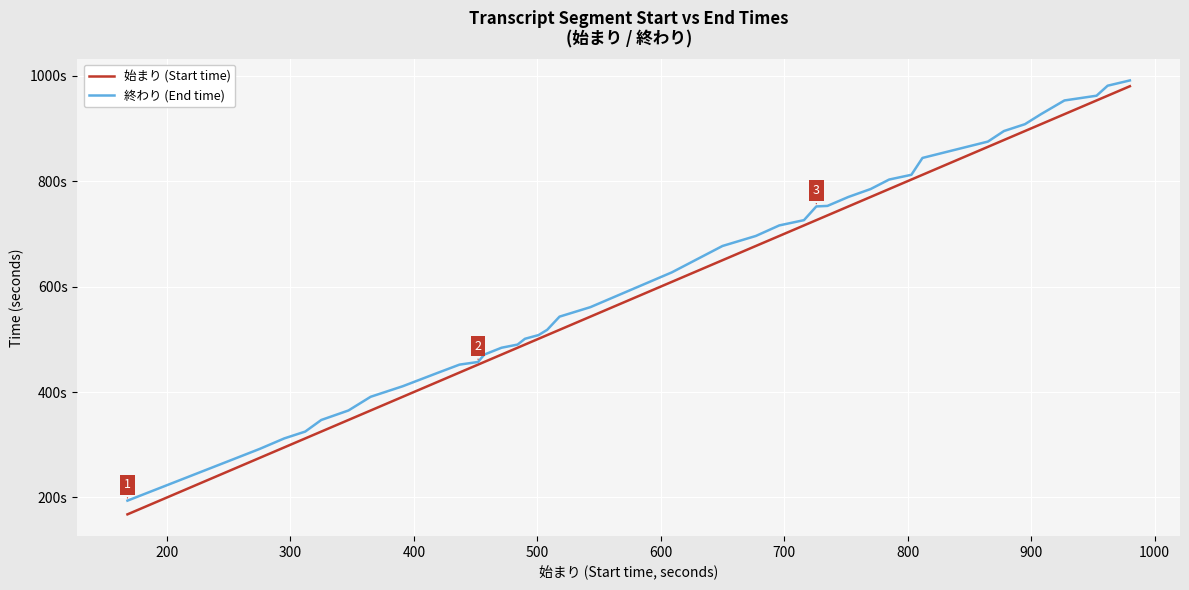

Does the chart have visible grid lines?

Yes